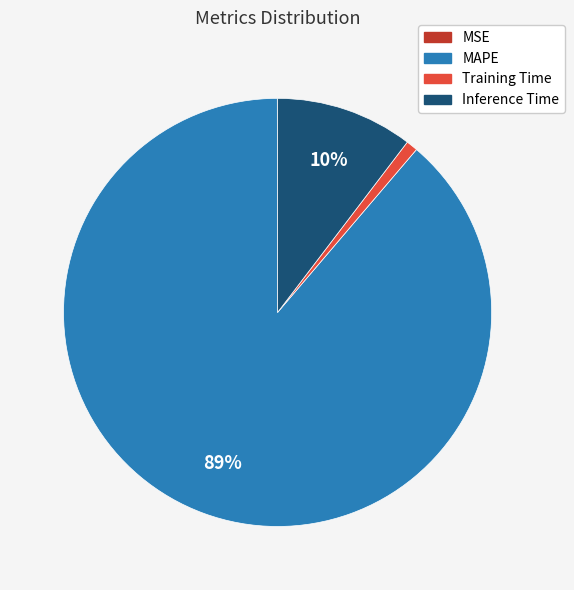

To the nearest percent, what is the average slice percentage?

25%